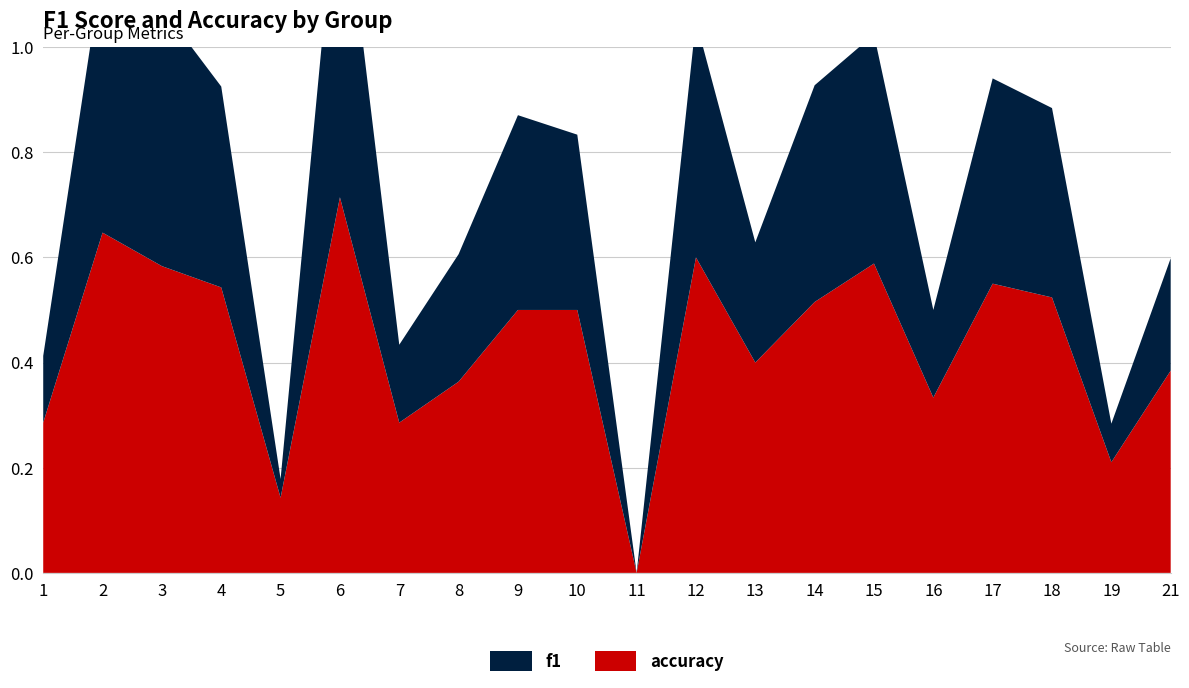

Reading left to right, what are all the values shown in this chart?

f1: 1=0.1	2=0.5	3=0.5	4=0.4	5=0.0	6=0.7	7=0.1	8=0.2	9=0.4	10=0.3	11=0.0	12=0.5	13=0.2	14=0.4	15=0.4	16=0.2	17=0.4	18=0.4	19=0.1	21=0.2
accuracy: 1=0.3	2=0.6	3=0.6	4=0.5	5=0.1	6=0.7	7=0.3	8=0.4	9=0.5	10=0.5	11=0.0	12=0.6	13=0.4	14=0.5	15=0.6	16=0.3	17=0.6	18=0.5	19=0.2	21=0.4